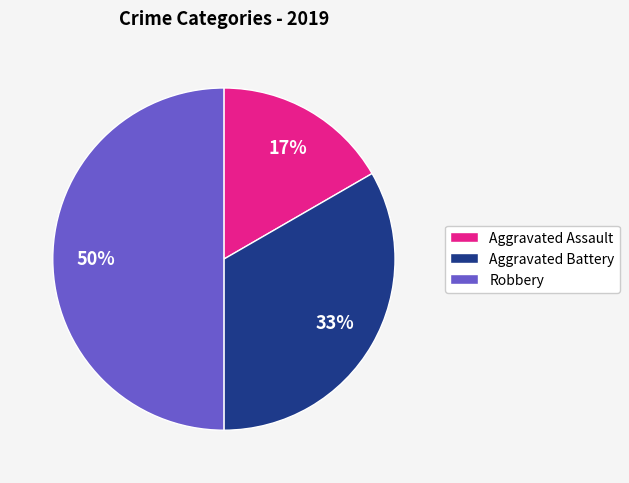

Count the number of slices in the pie.

3